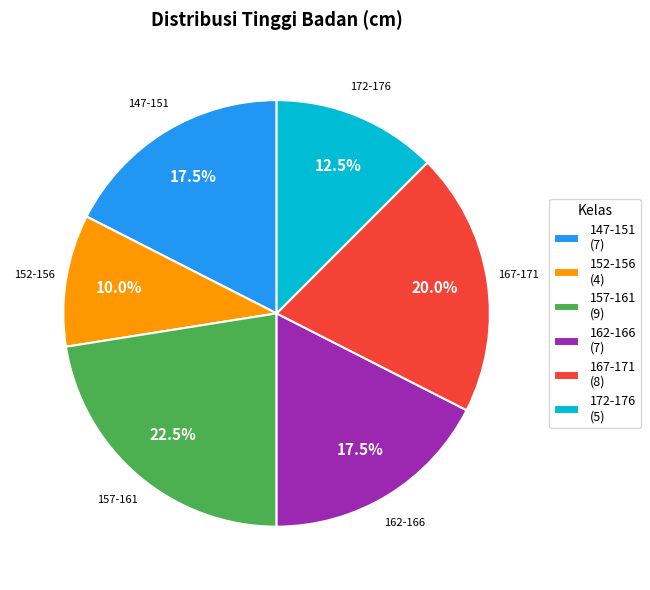

What is the smallest slice in the pie chart?

152-156